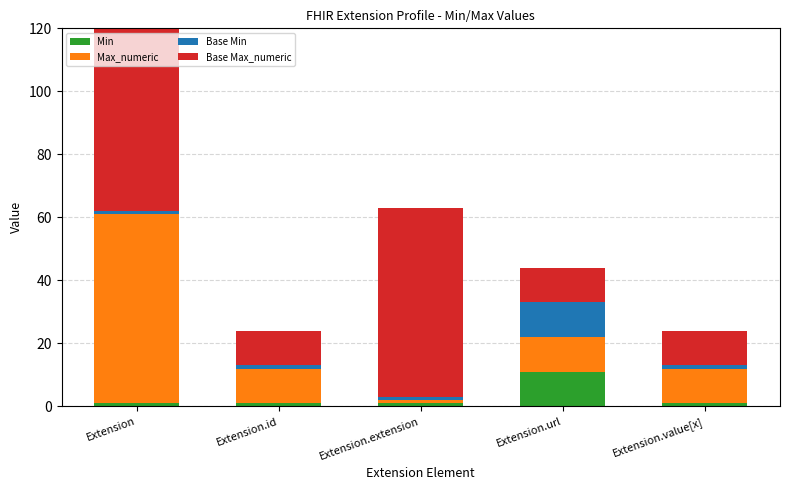

At which category does the chart reach its peak across all series?

Extension